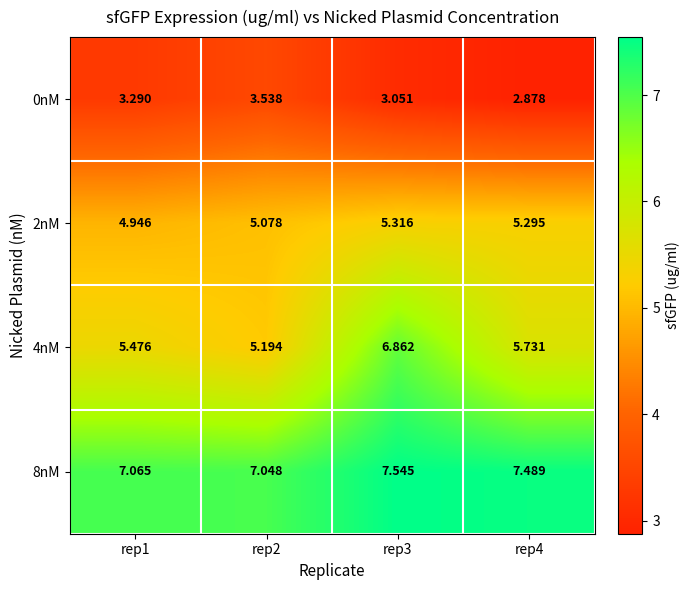

Which series changed the most between rep1 and rep4?

8nM